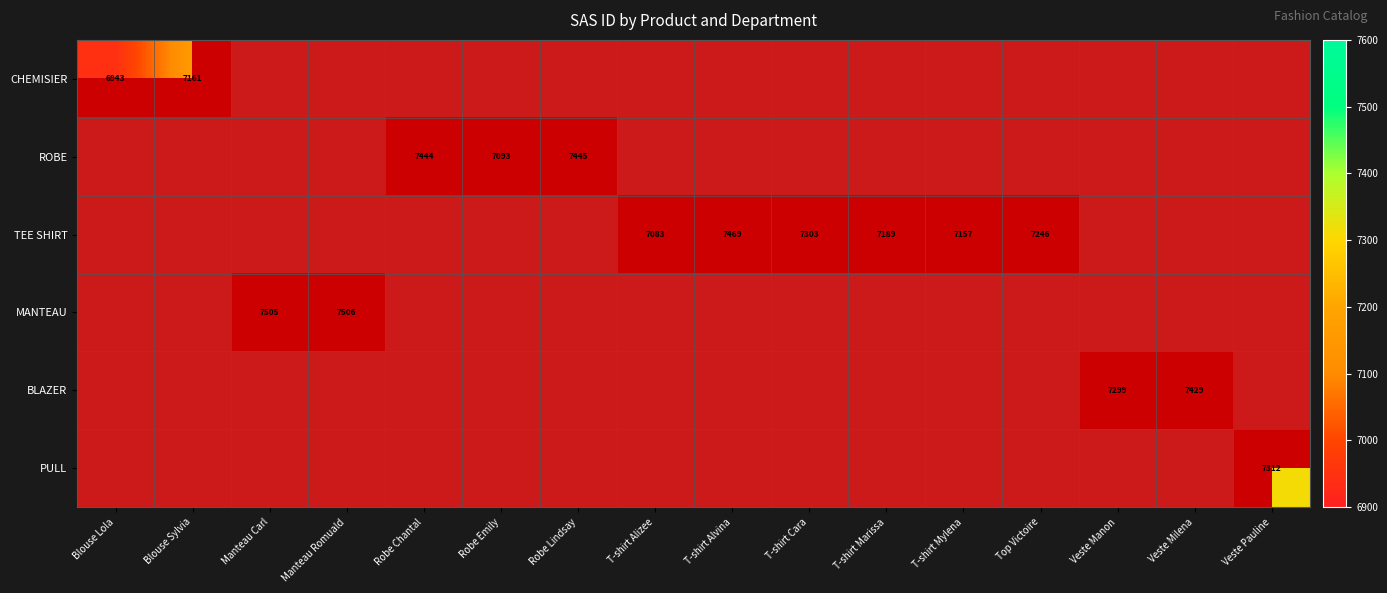

The CHEMISIER series shows 2594 at Blouse Sylvia. True or false?

False